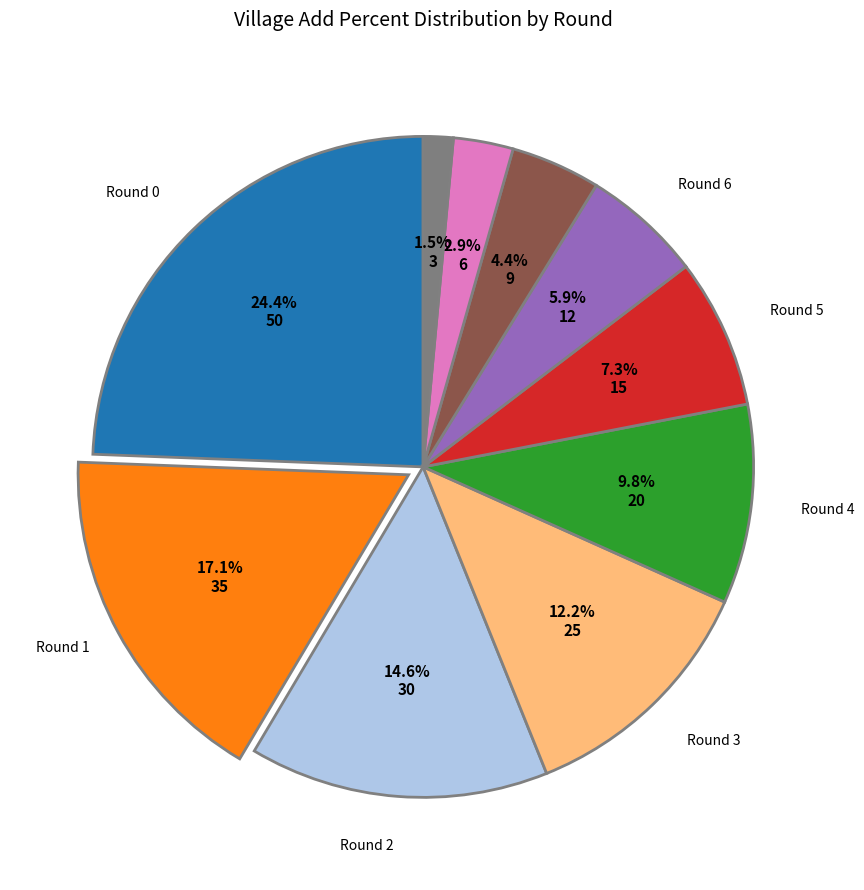

Is there any slice that represents more than half of the pie?

No